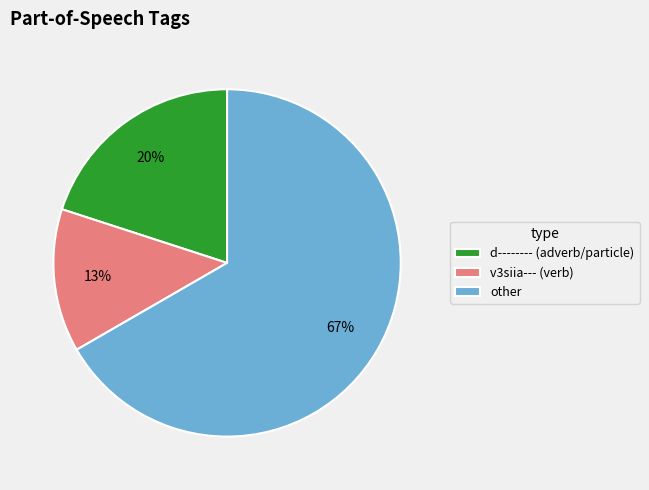

What is the ratio of the value at d-------- (adverb/particle) to the value at other?

0.3